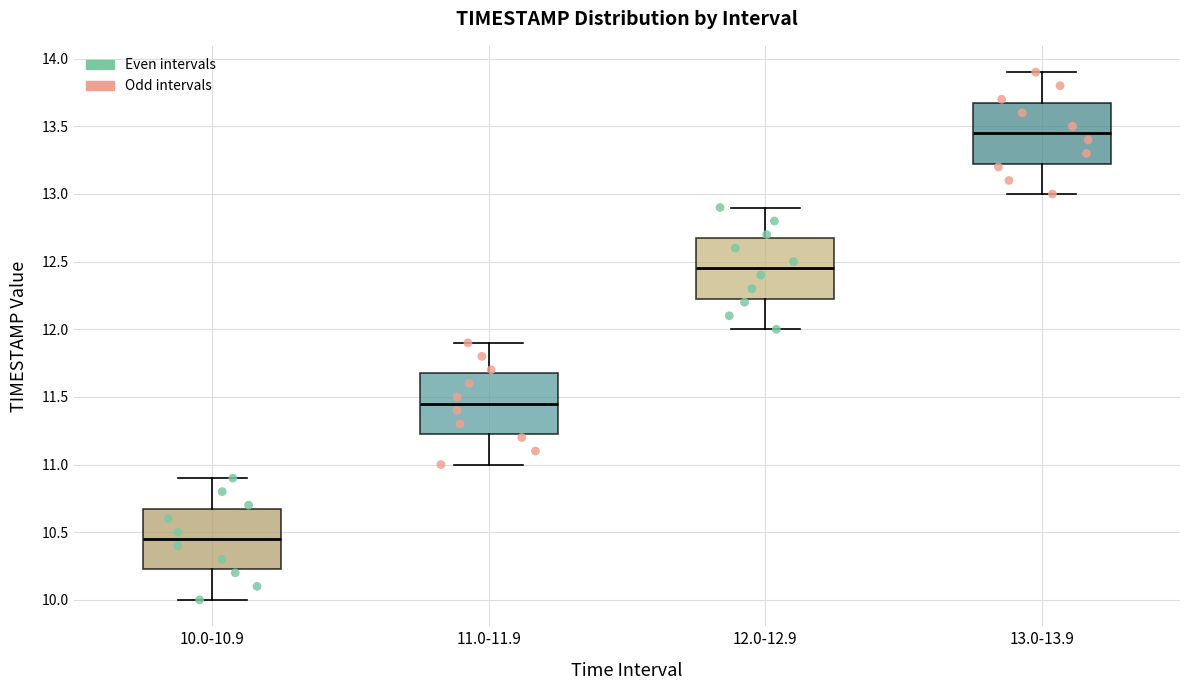

Reading left to right, transcribe this box plot: for each box, give where its median line is, the range the box spans, and where its two whiskers end, as read against the y-axis. The values are not printed on the chart, so give them approximately, as read against the axis.

10.0-10.9: median 10.45, box 10.25 to 10.70, whiskers 10.00 to 10.90
11.0-11.9: median 11.45, box 11.25 to 11.70, whiskers 11.00 to 11.90
12.0-12.9: median 12.45, box 12.25 to 12.70, whiskers 12.00 to 12.90
13.0-13.9: median 13.45, box 13.25 to 13.70, whiskers 13.00 to 13.90